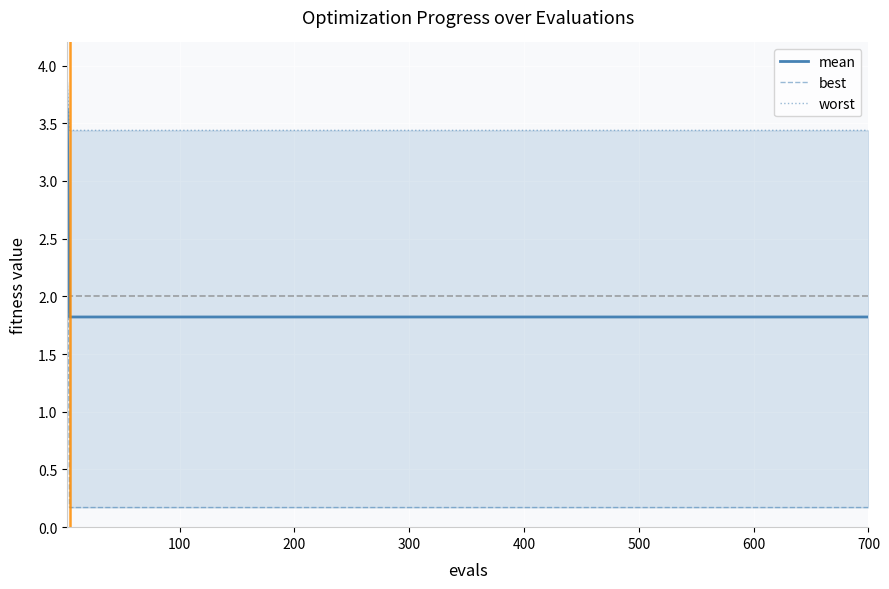

How many distinct data groups are displayed?

3